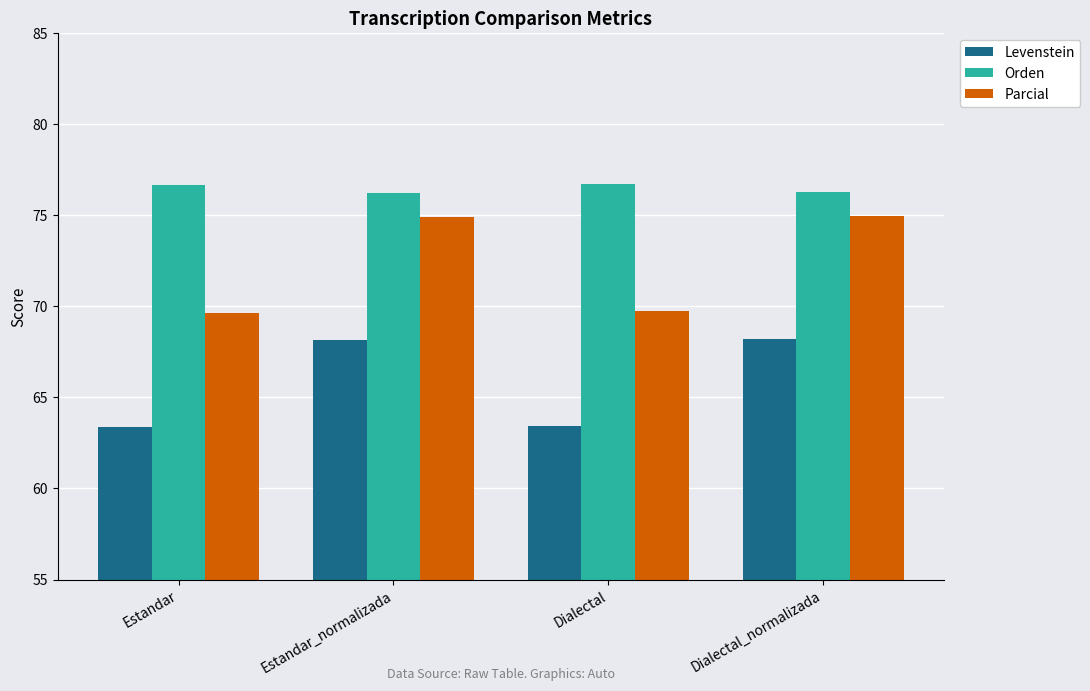

What is the difference between the maximum and second lowest values in the Levenstein series?

4.8